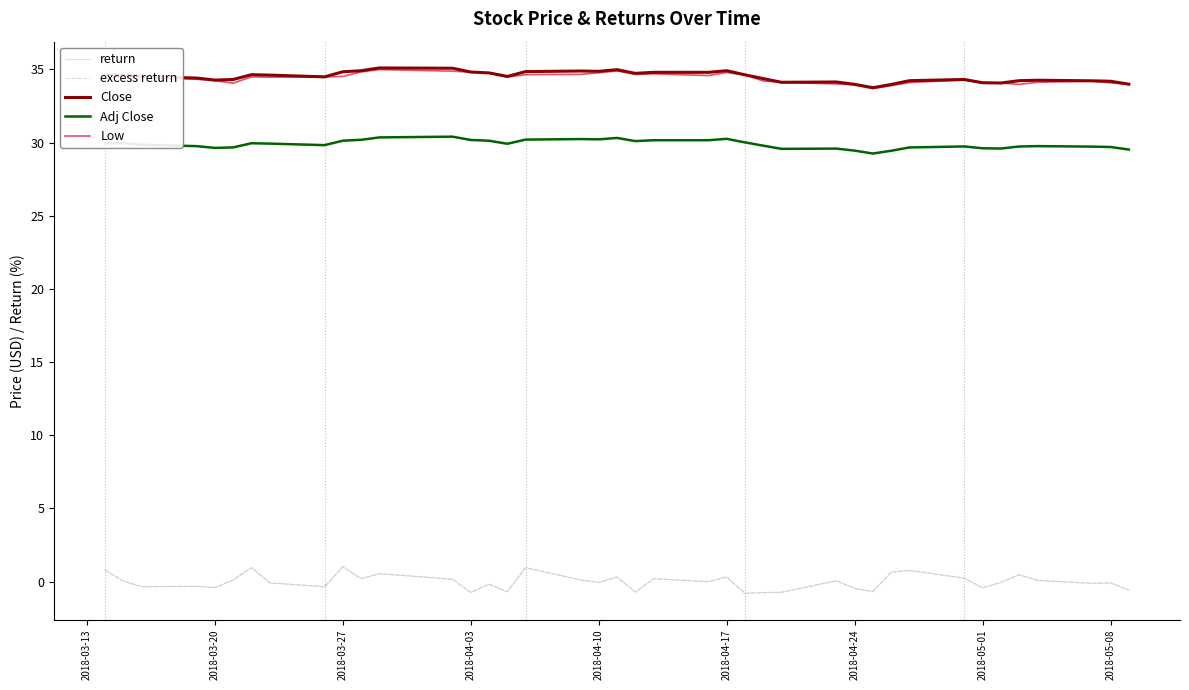

True or false: return and Low intersect in this chart.

False